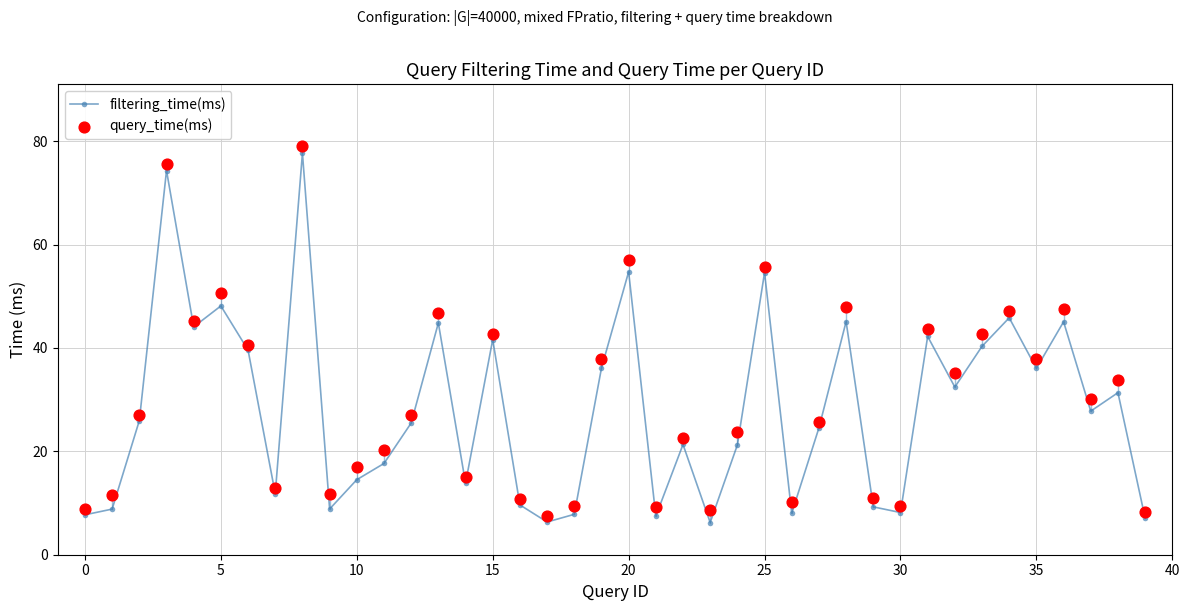

At how many categories does at least one series exceed 22?

24